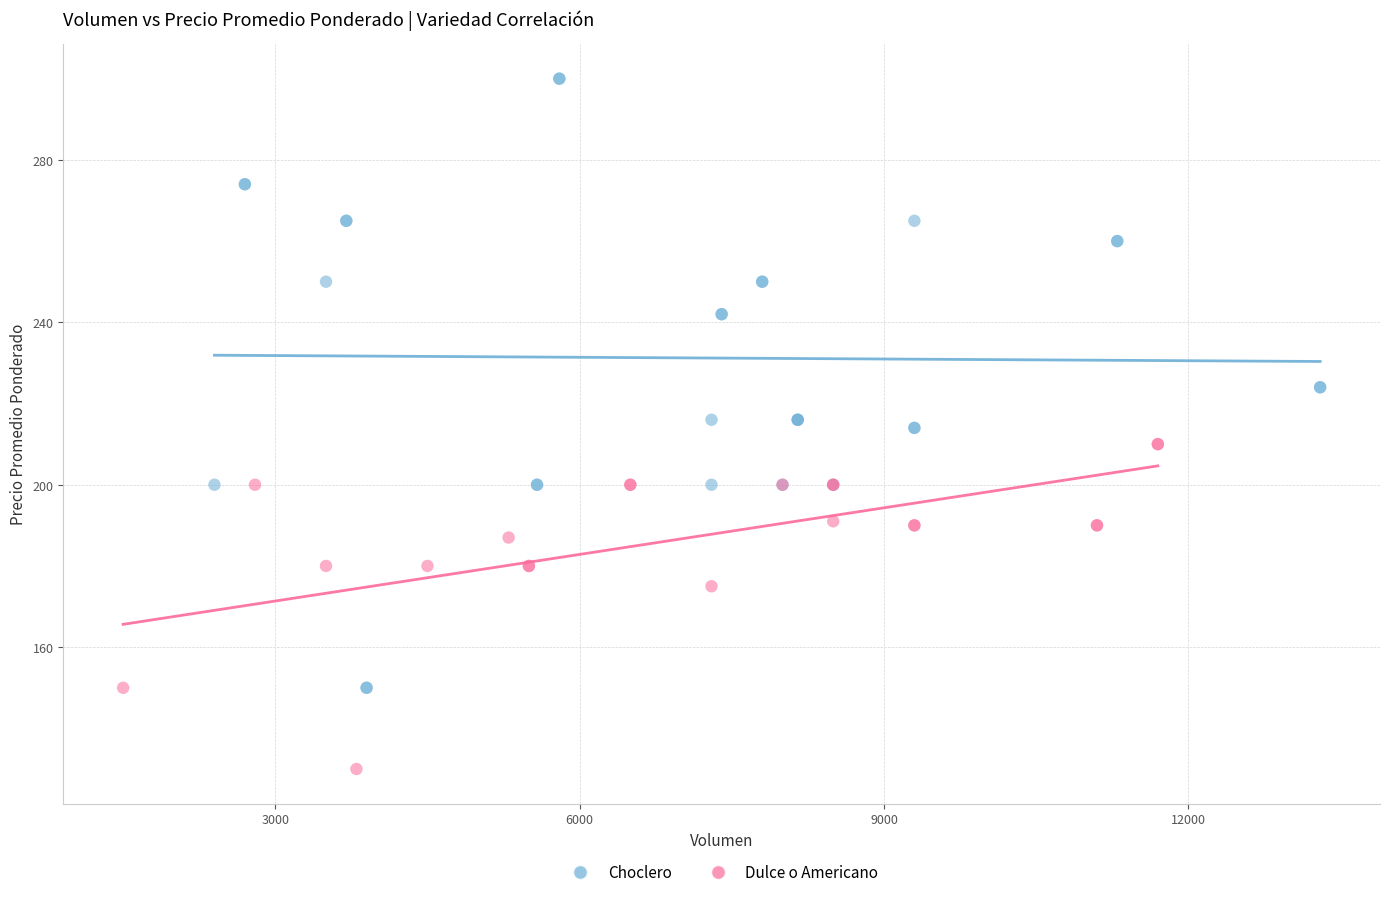

Which series contains the highest Y value?

Choclero